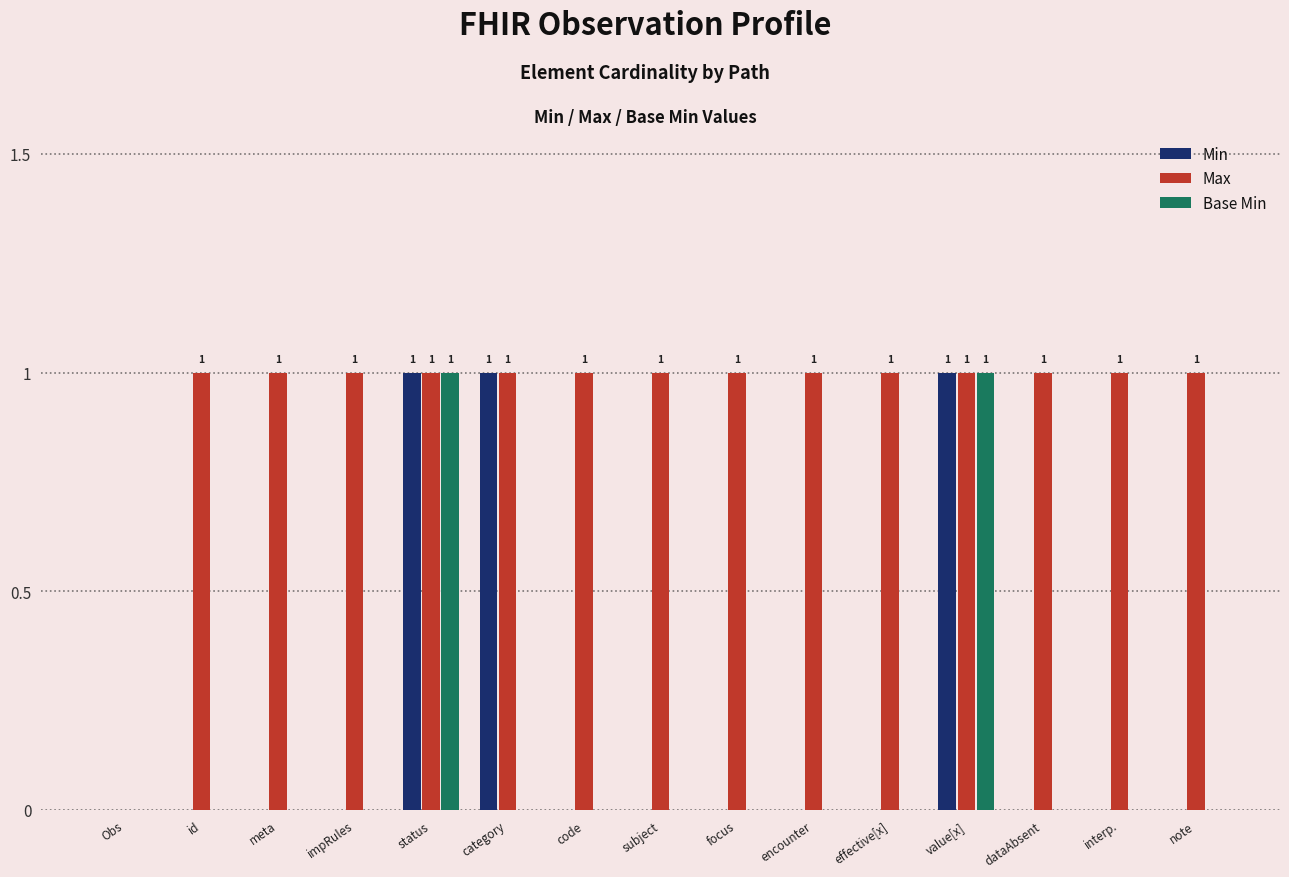

Which series has the largest total across all categories?

Max